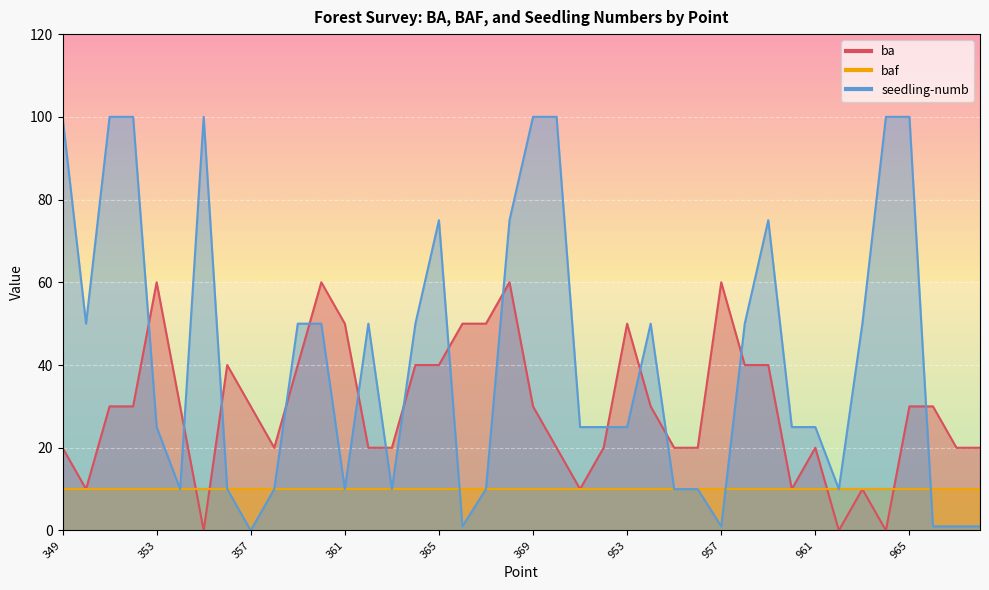

How many positive values does the seedling-numb series have?

39